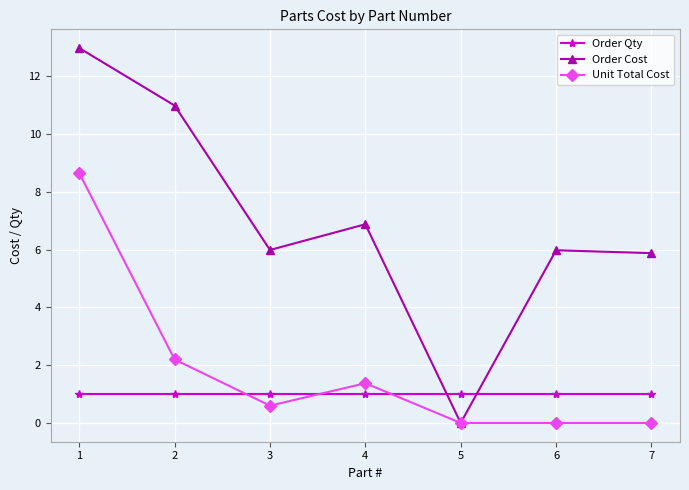

Which series ends up on top after the final intersection of Order Qty and Order Cost?

Order Cost